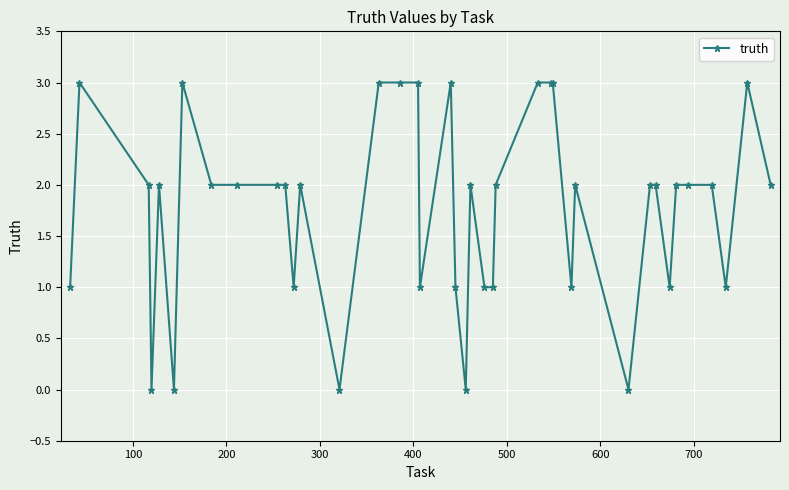

What is the value of the 9th point from the left?

2